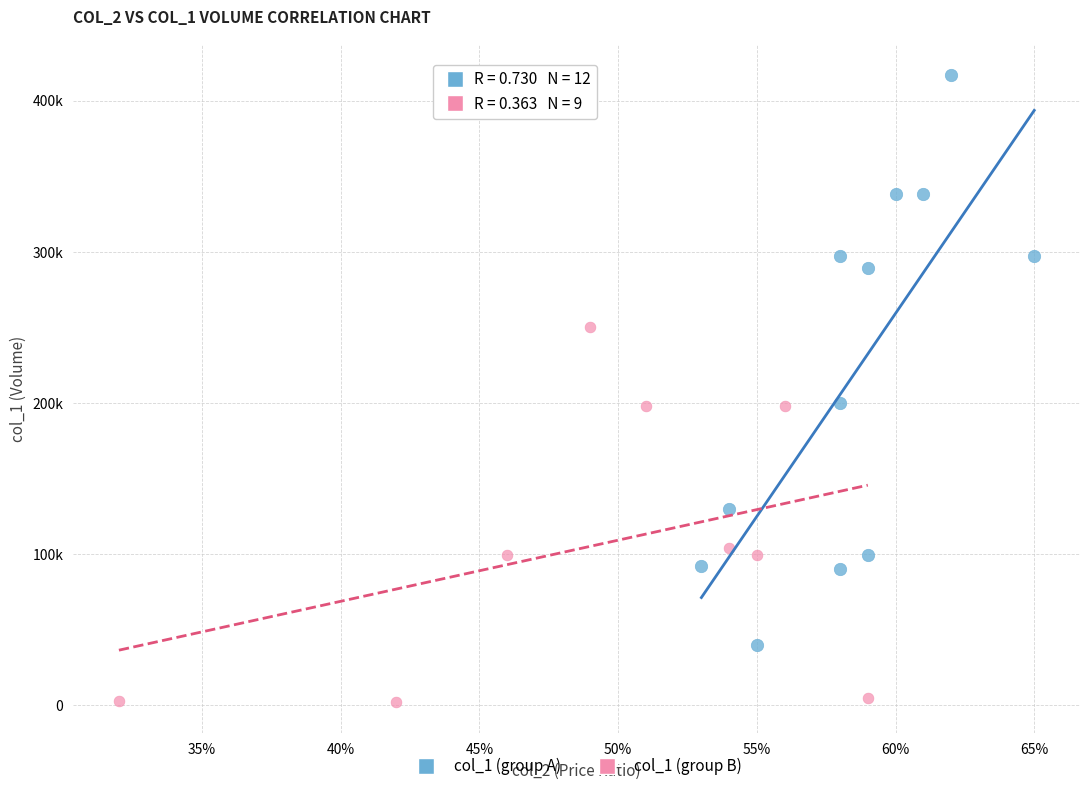

Which series reaches the minimum Y coordinate?

col_1 (group B)